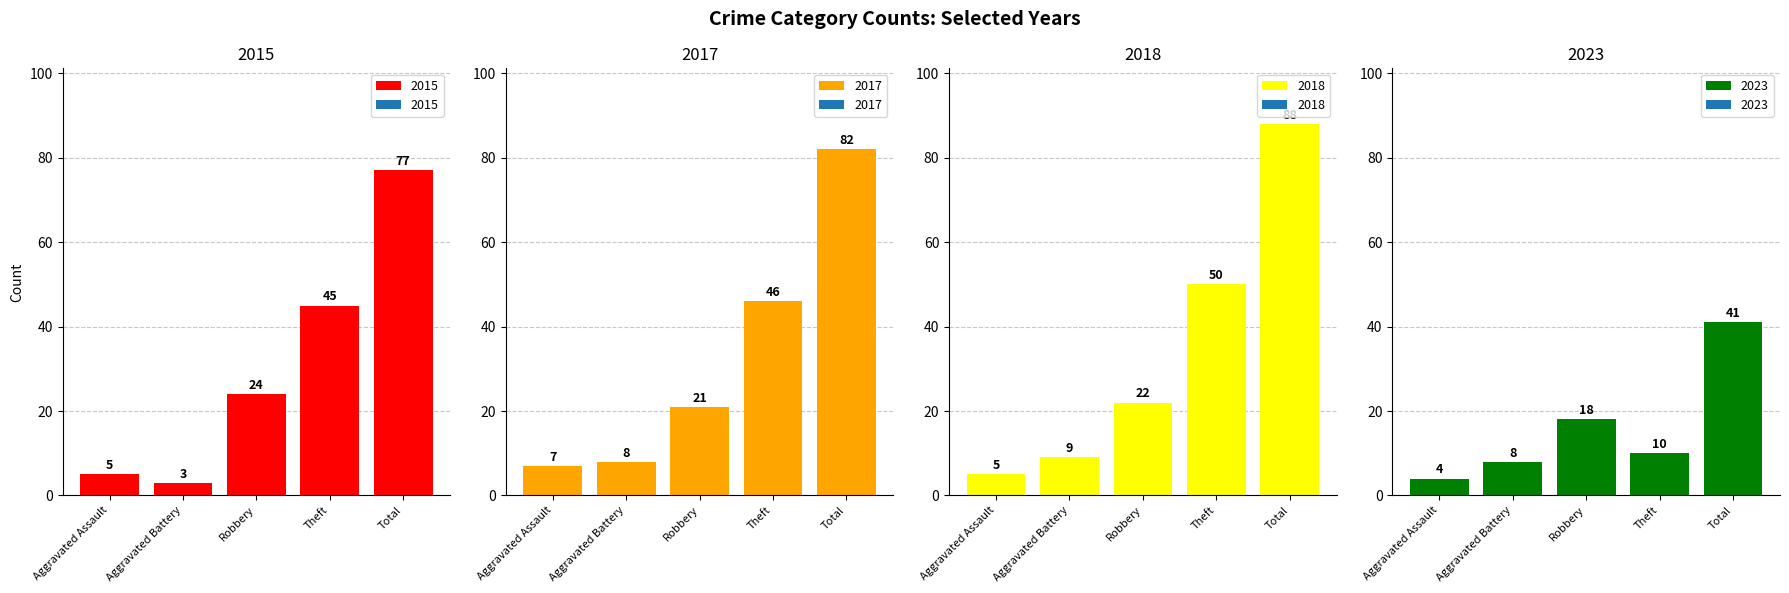

What value does the 2017 series have at Robbery, to the nearest 10?

20